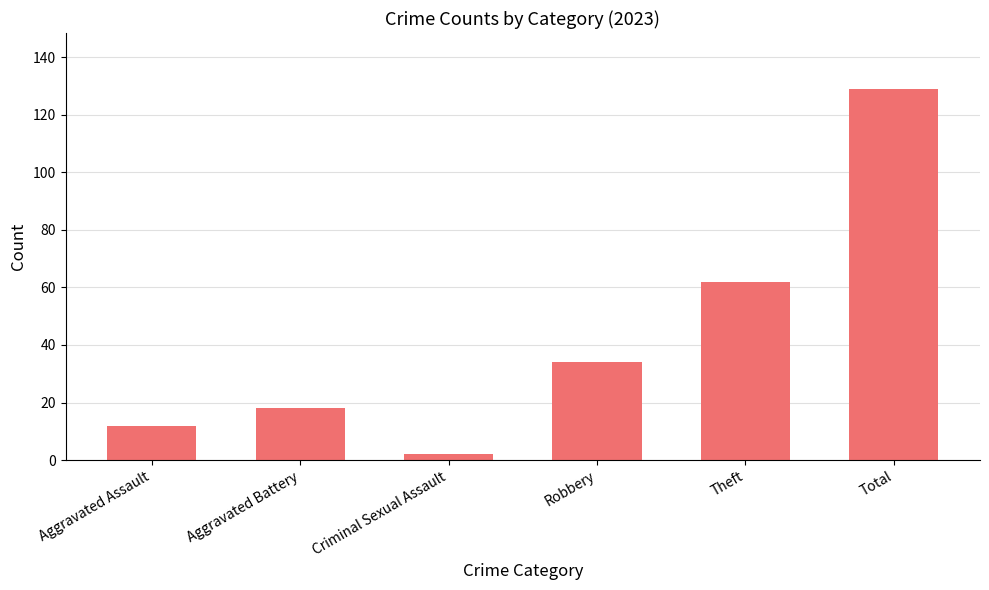

Between Robbery and Aggravated Battery, which is larger?

Robbery